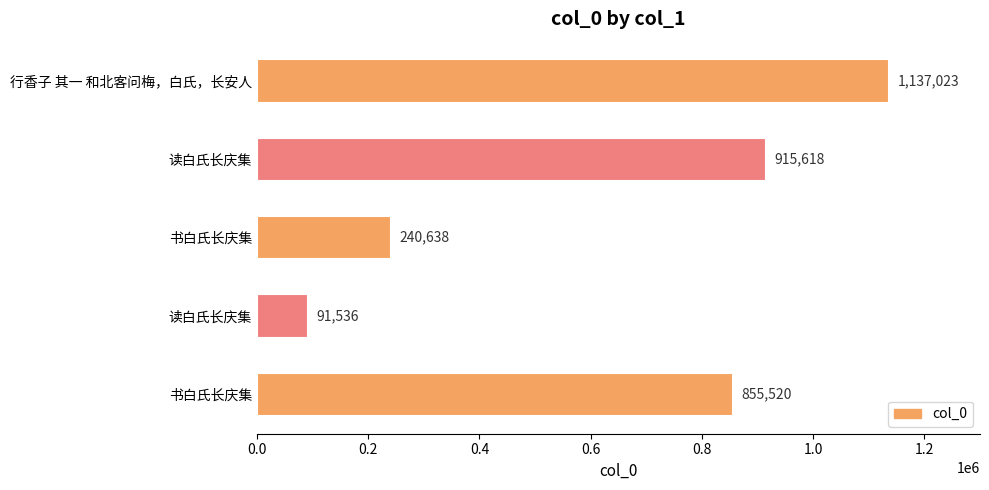

What is the smallest value displayed?

91536